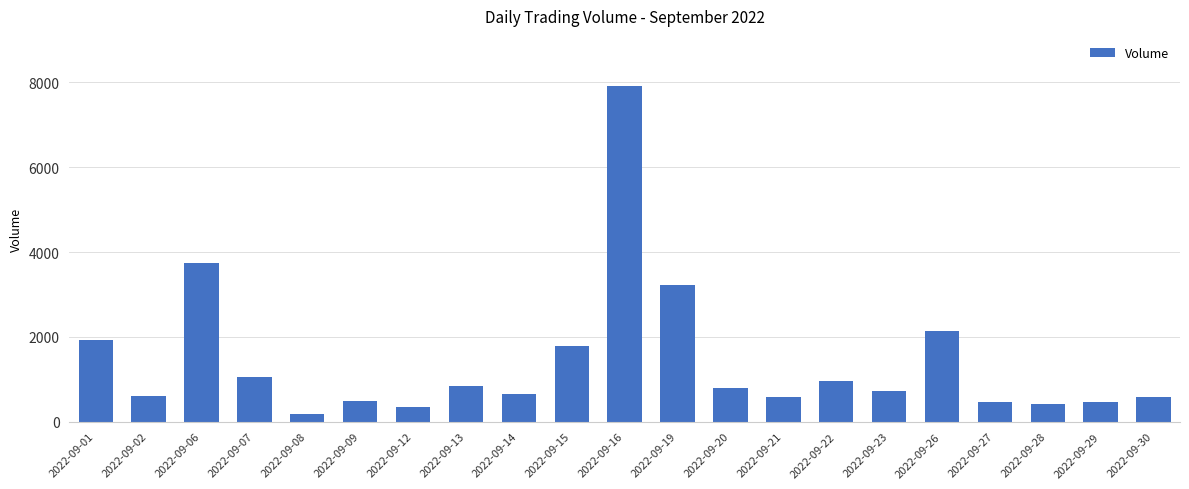

What value does the data have at 2022-09-12, to the nearest 50?

350